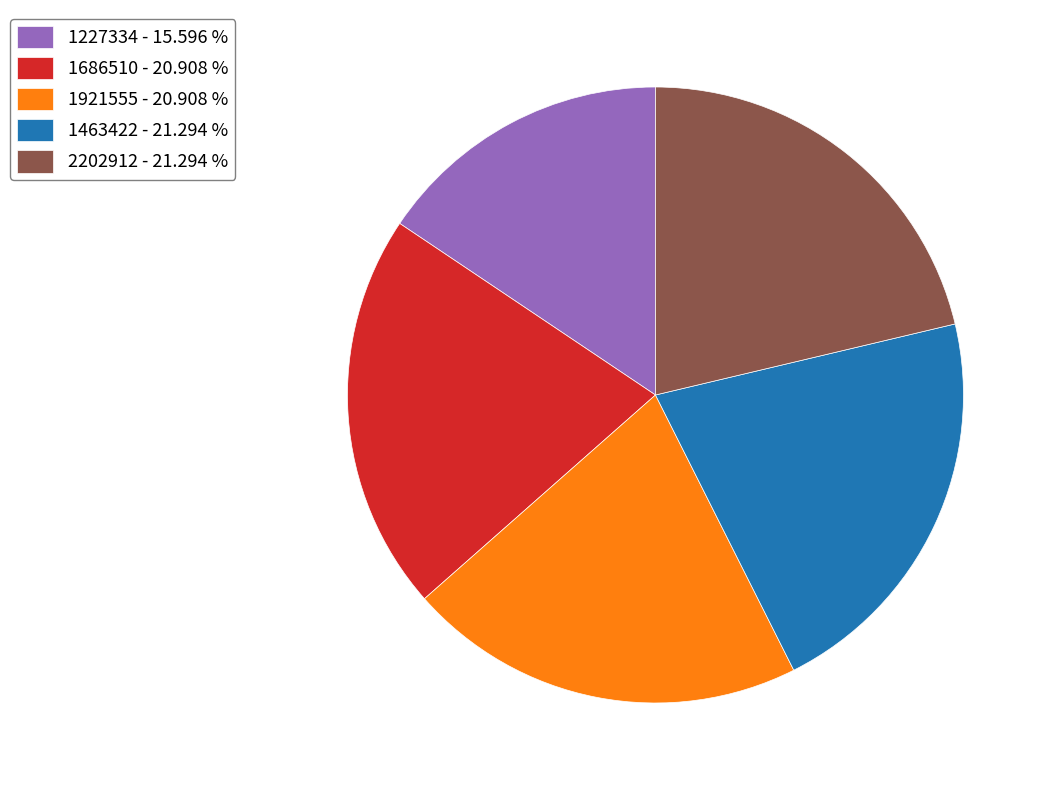

True or false: 1463422 accounts for 12% of the total.

False